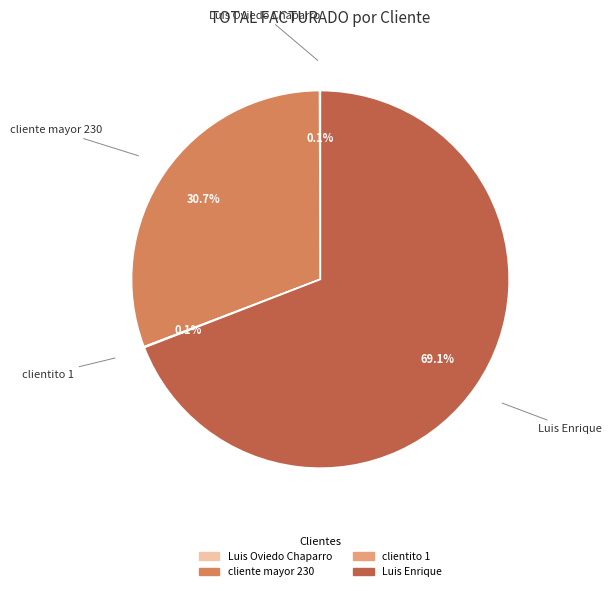

What is the ratio of the value at cliente mayor 230 to the value at Luis Enrique?

0.4